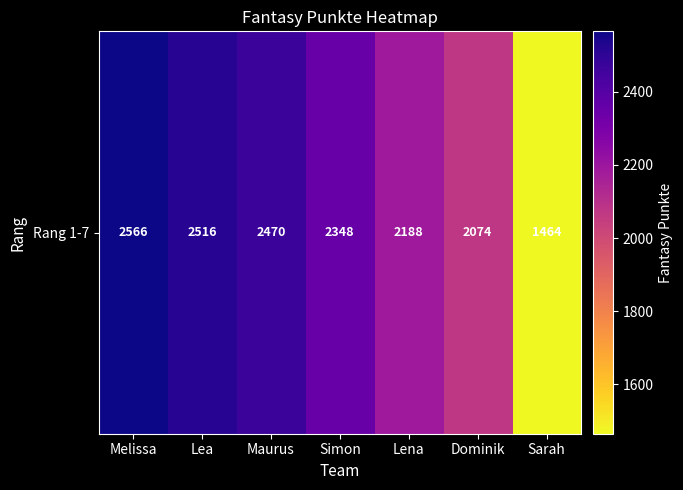

Where does the data first go above 2348?

Melissa